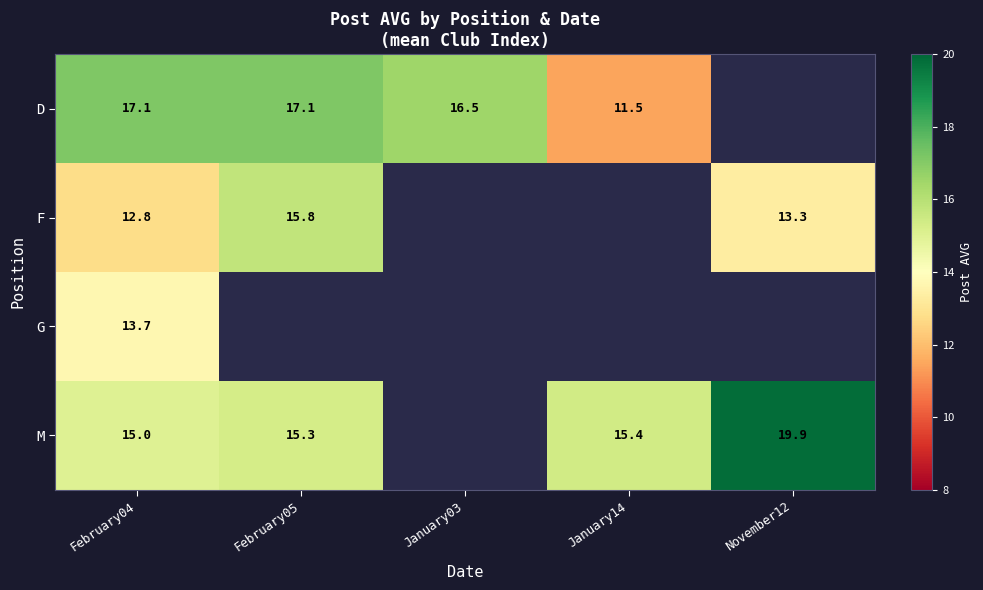

What is the lowest value of the D series?

11.5